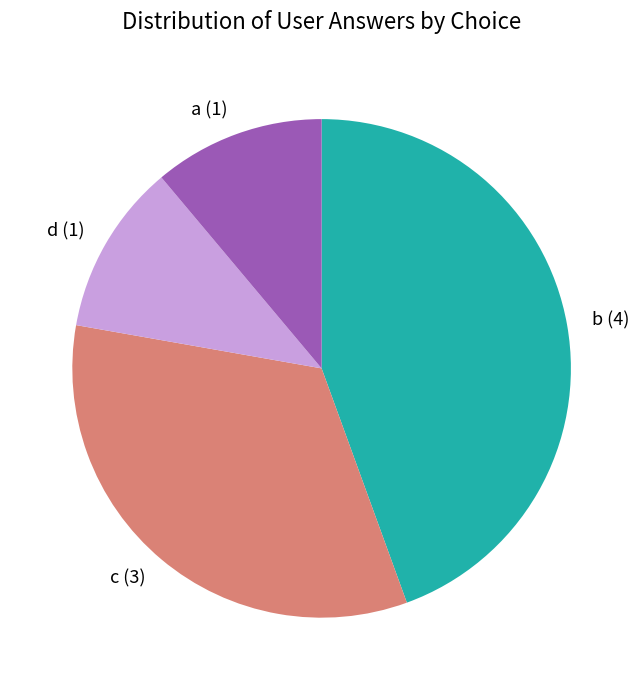

Which has a higher value, d or b?

b